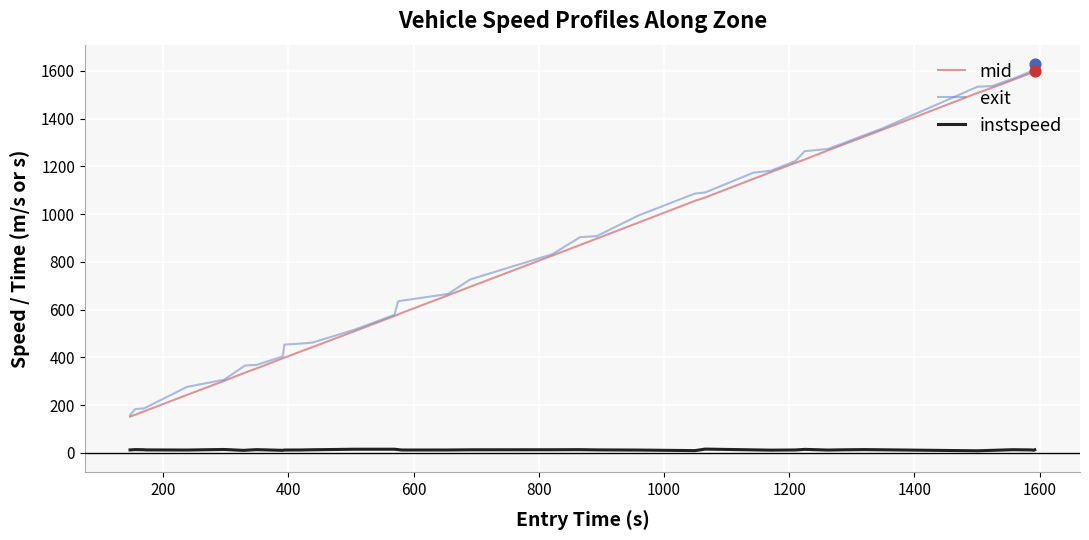

True or false: exit and instspeed cross at least once.

False